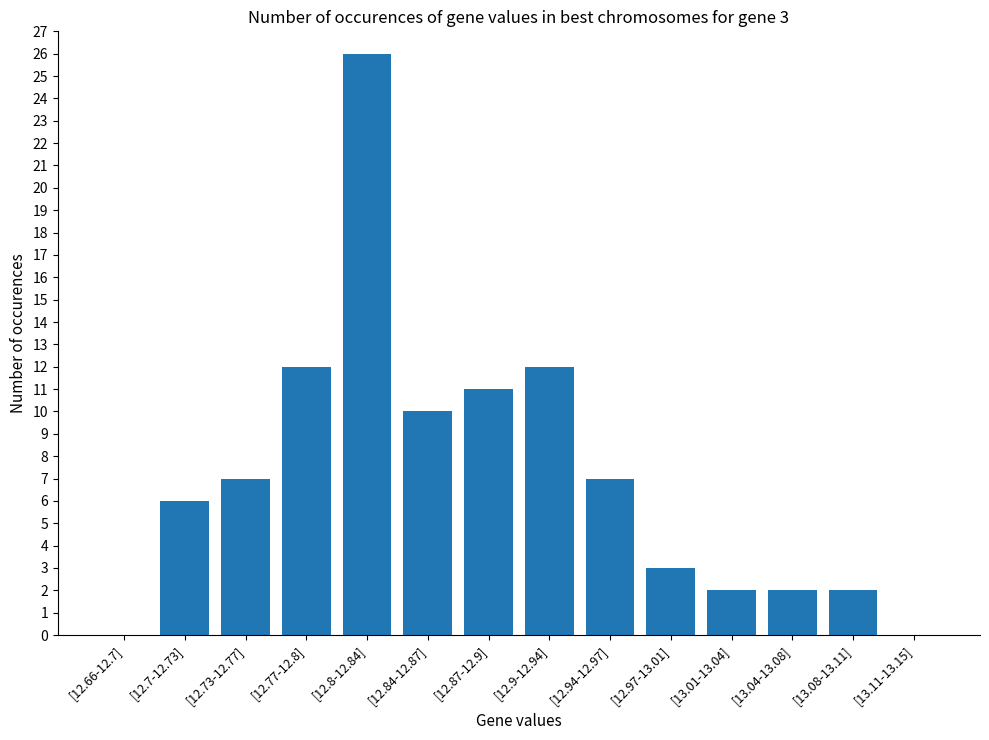

What is the greatest value displayed?

26